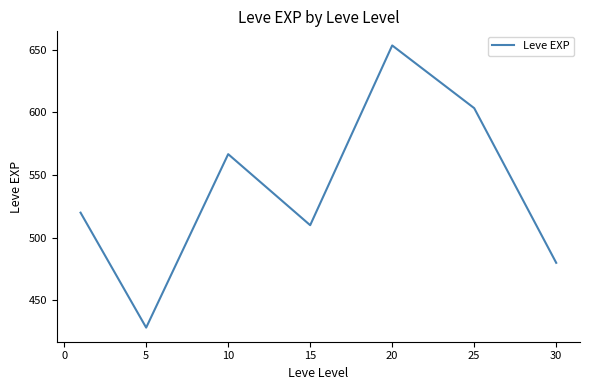

What is the average value?

537.4